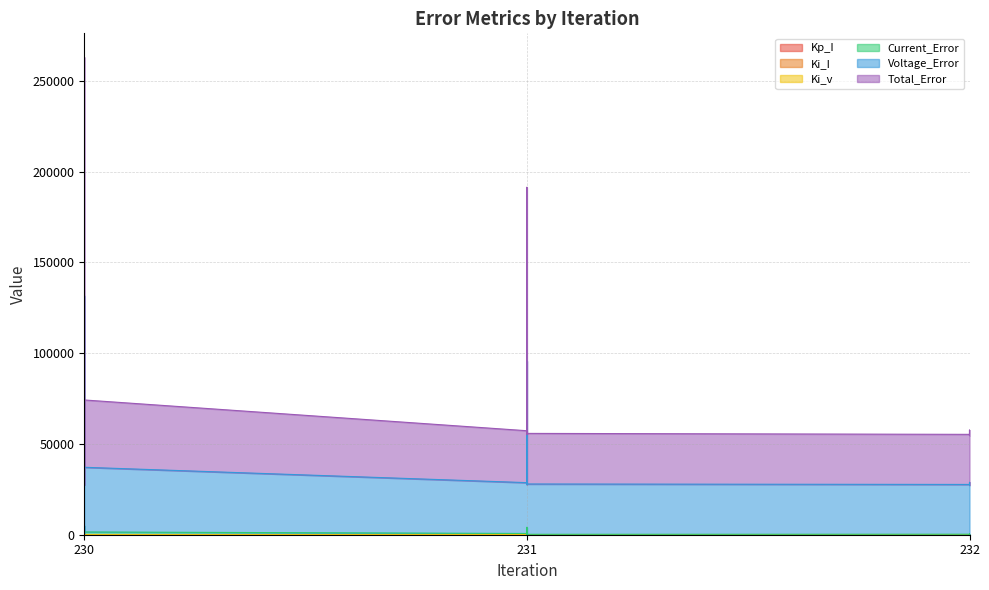

Between 3 and 4, which series saw the biggest shift?

Total_Error